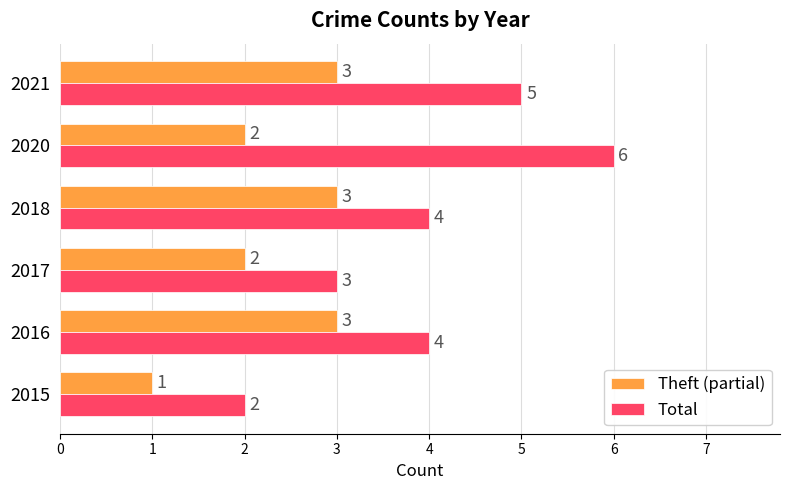

What are all the series names shown in the legend?

Theft (partial), Total